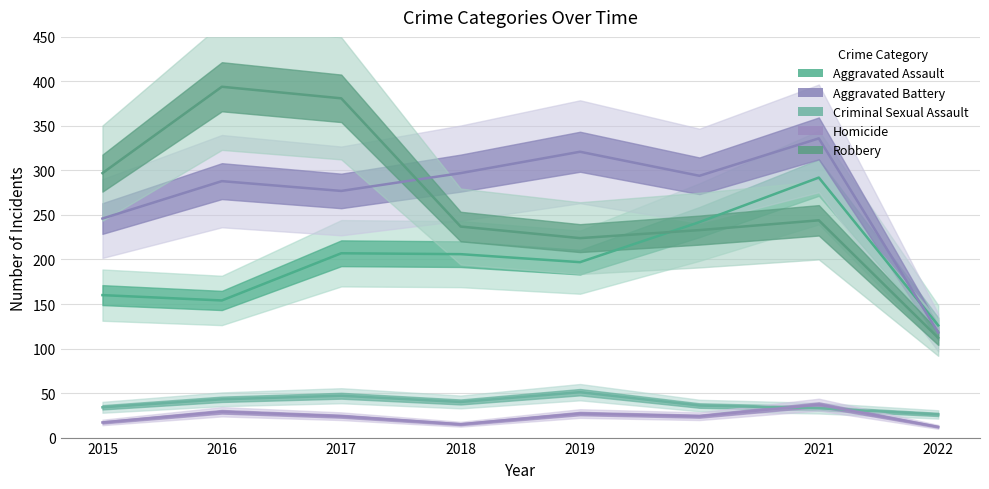

What is the average value of the Criminal Sexual Assault series?

39